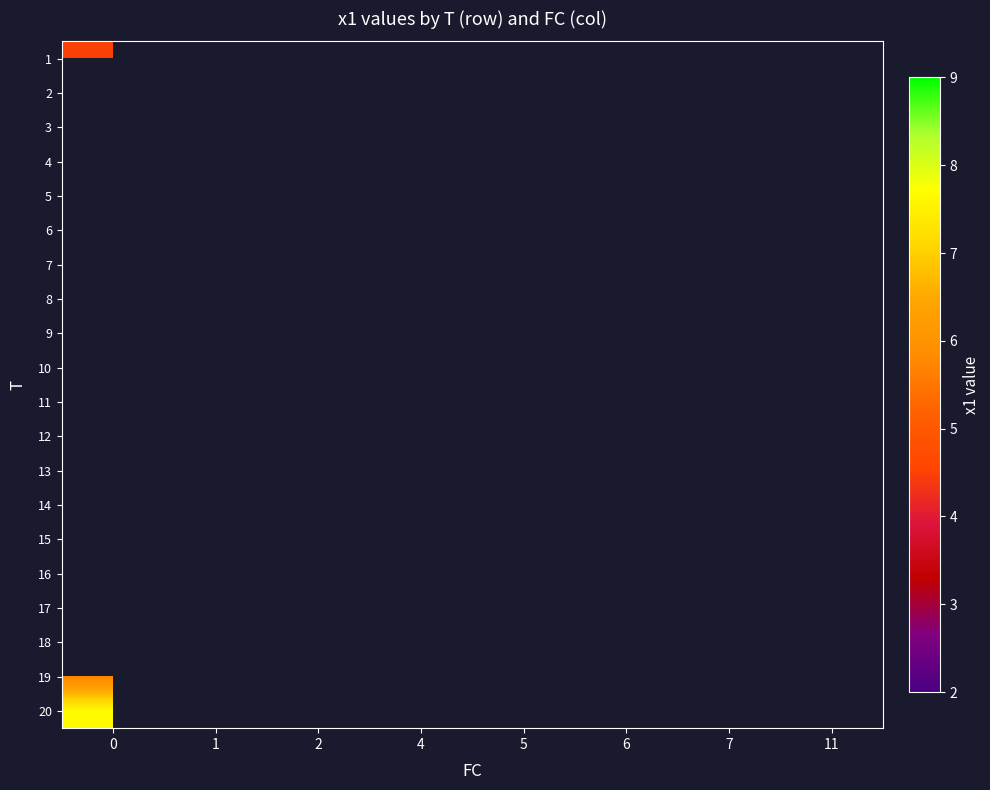

Is the value of 17 at 0 greater than the value of 4 at 7?

Yes